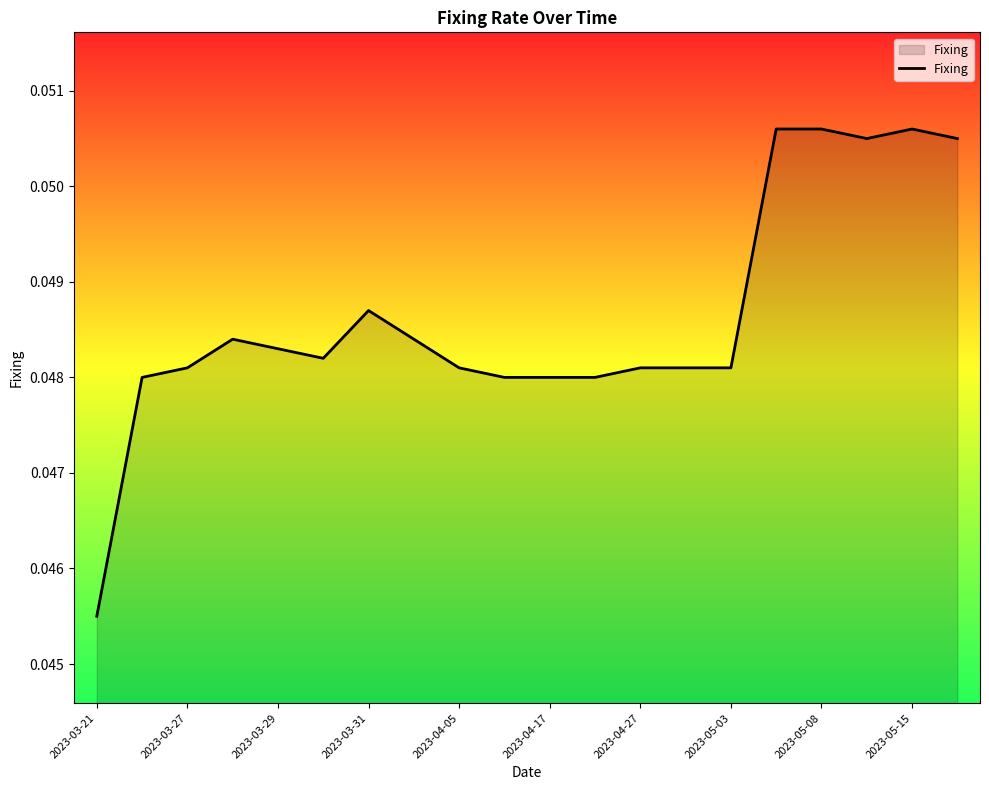

How many points are lower than both their immediate neighbors (excluding endpoints)?

2